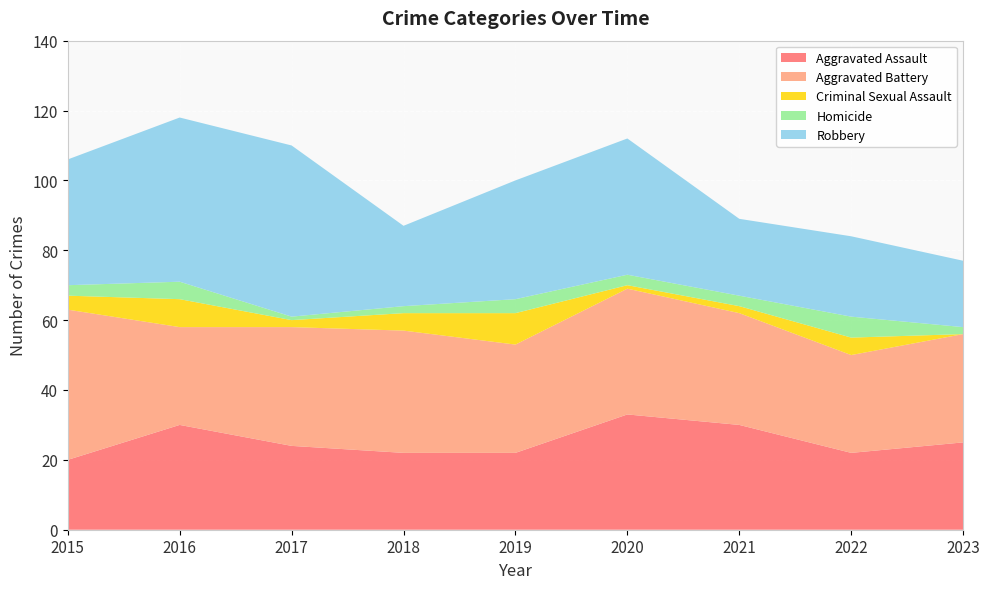

Reading left to right, transcribe all the data shown in this chart.

Aggravated Assault: 2015=20	2016=30	2017=24	2018=22	2019=22	2020=33	2021=30	2022=22	2023=25
Aggravated Battery: 2015=43	2016=28	2017=34	2018=35	2019=31	2020=36	2021=32	2022=28	2023=31
Criminal Sexual Assault: 2015=4	2016=8	2017=2	2018=5	2019=9	2020=1	2021=2	2022=5	2023=0
Homicide: 2015=3	2016=5	2017=1	2018=2	2019=4	2020=3	2021=3	2022=6	2023=2
Robbery: 2015=36	2016=47	2017=49	2018=23	2019=34	2020=39	2021=22	2022=23	2023=19